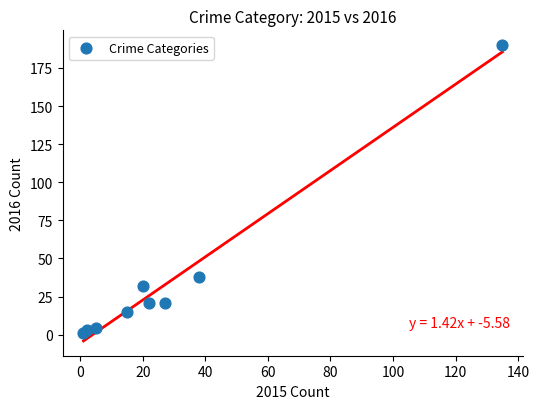

What Y value in the scatter plot is closest to 95?

38